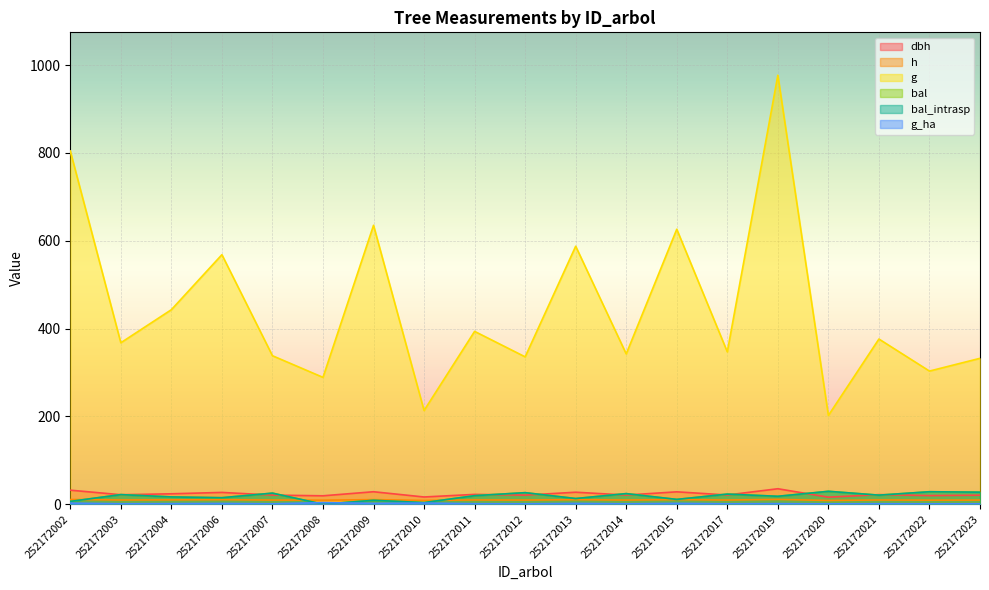

How many lines are shown in the chart?

6